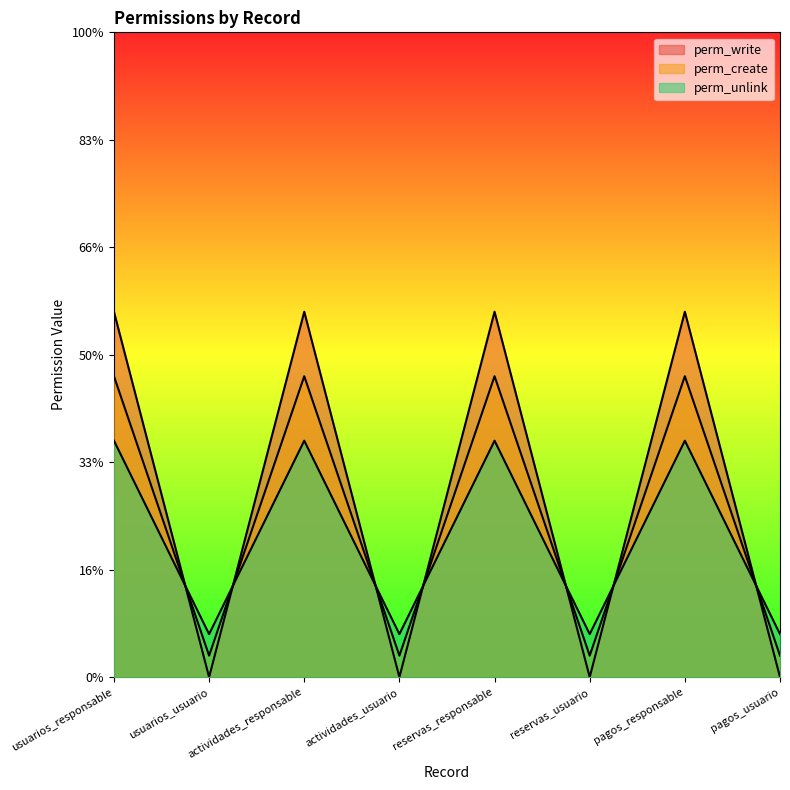

What is the label of the 1st point from the right?

pagos_usuario